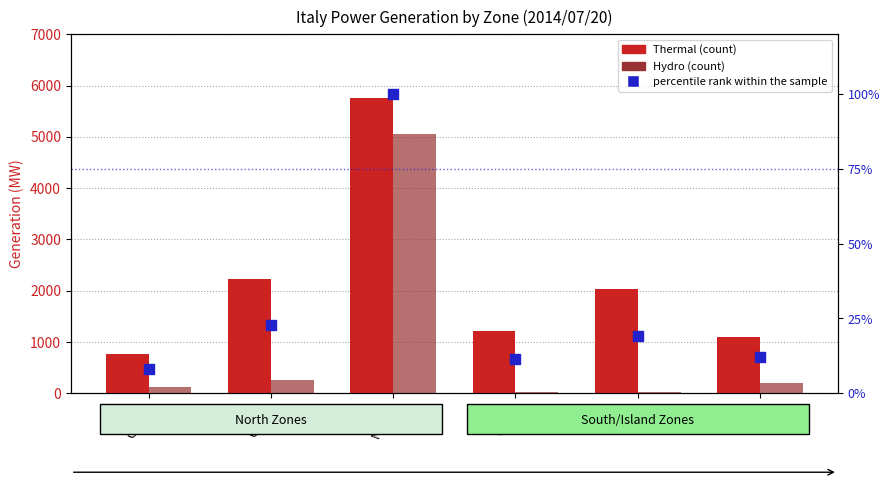

At how many categories does at least one series exceed 4792?

1